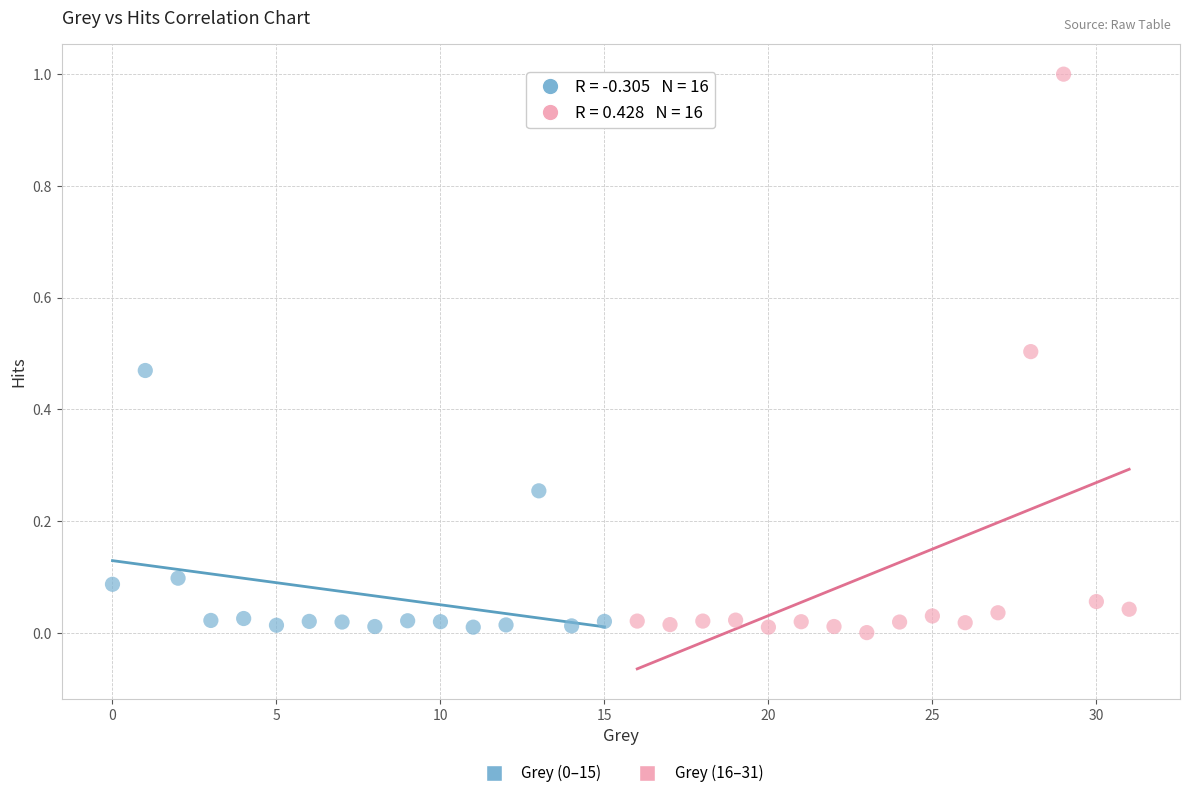

Which series has the widest spread of Y values?

Grey (16–31)